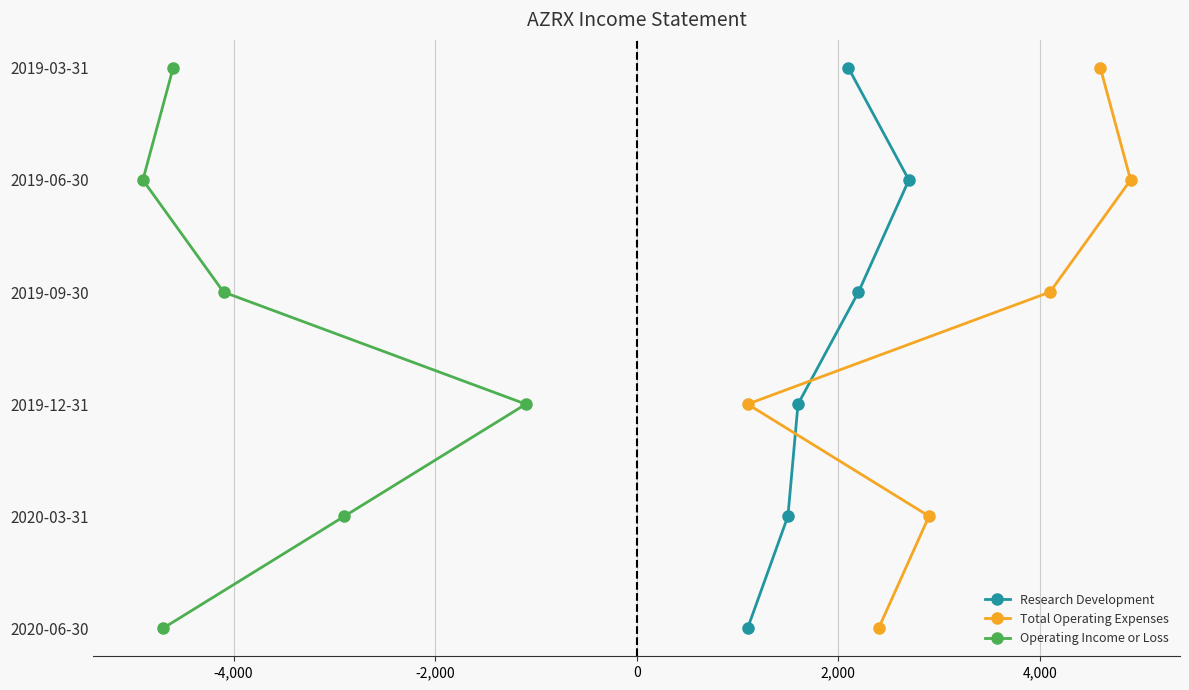

Count the number of data series in this chart.

3